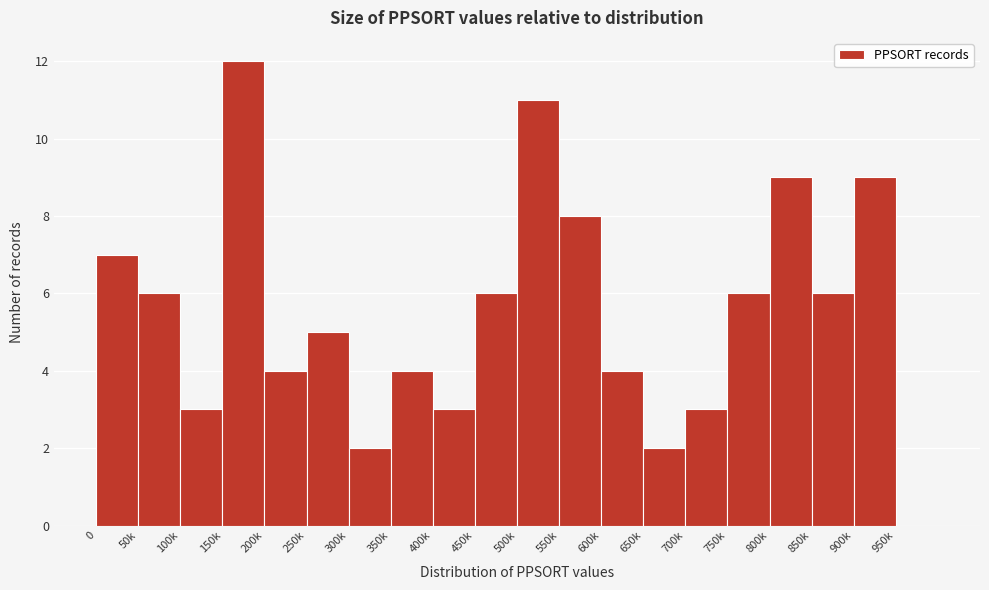

Reading left to right, what are all the values shown in this chart?

0=7	50k=6	100k=3	150k=12	200k=4	250k=5	300k=2	350k=4	400k=3	450k=6	500k=11	550k=8	600k=4	650k=2	700k=3	750k=6	800k=9	850k=6	900k=9	950k=0